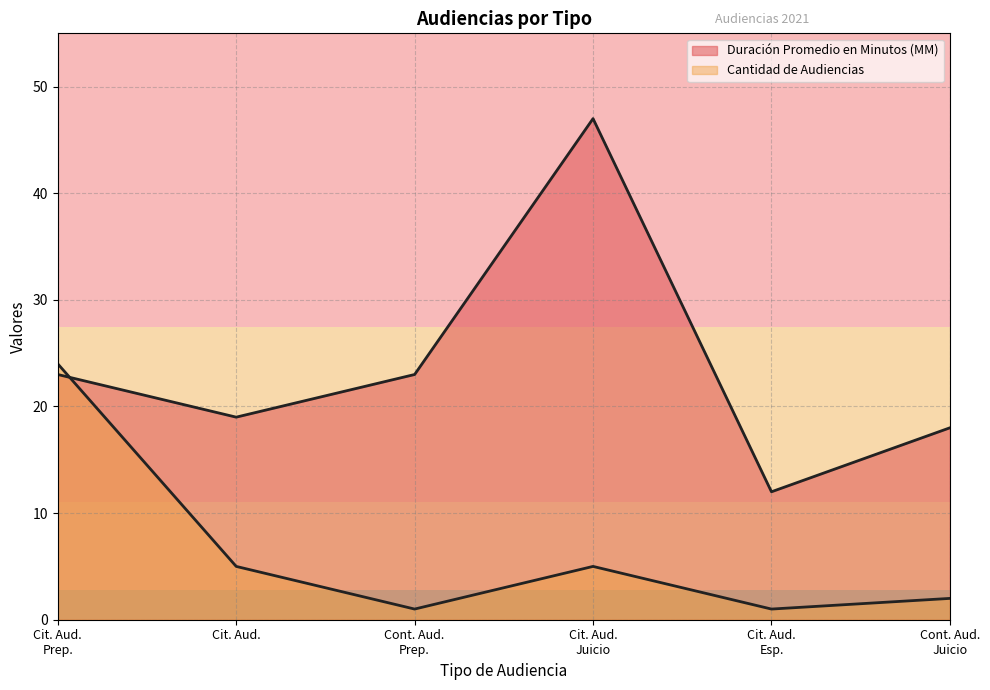

Does the chart have visible grid lines?

Yes